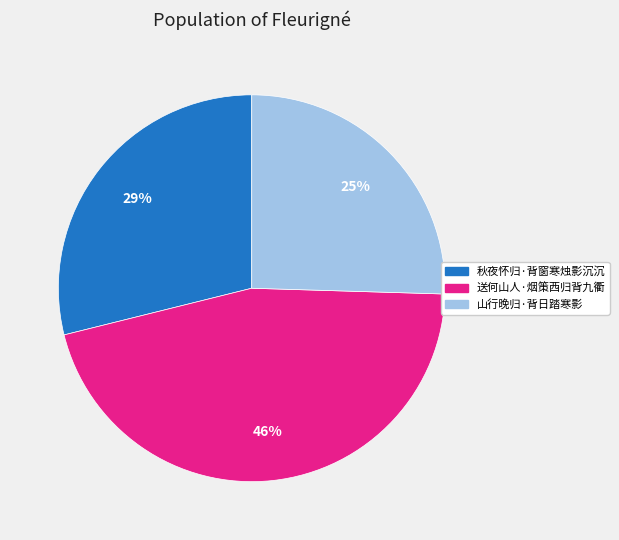

To the nearest percent, what portion does 山行晚归·背日踏寒影 represent?

25%